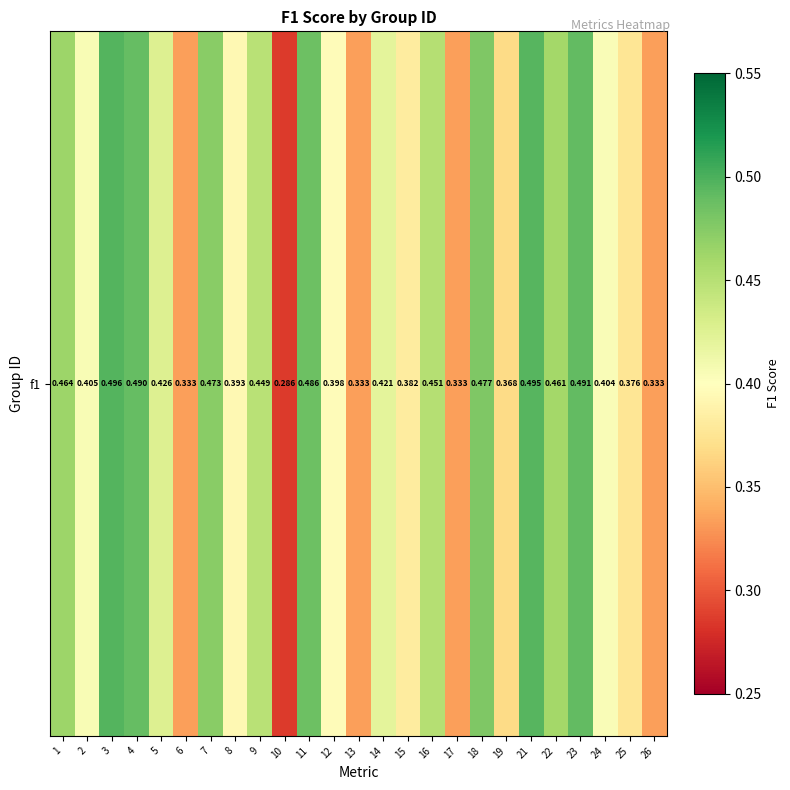

Is it true that the value at 3 is 0.5?

True